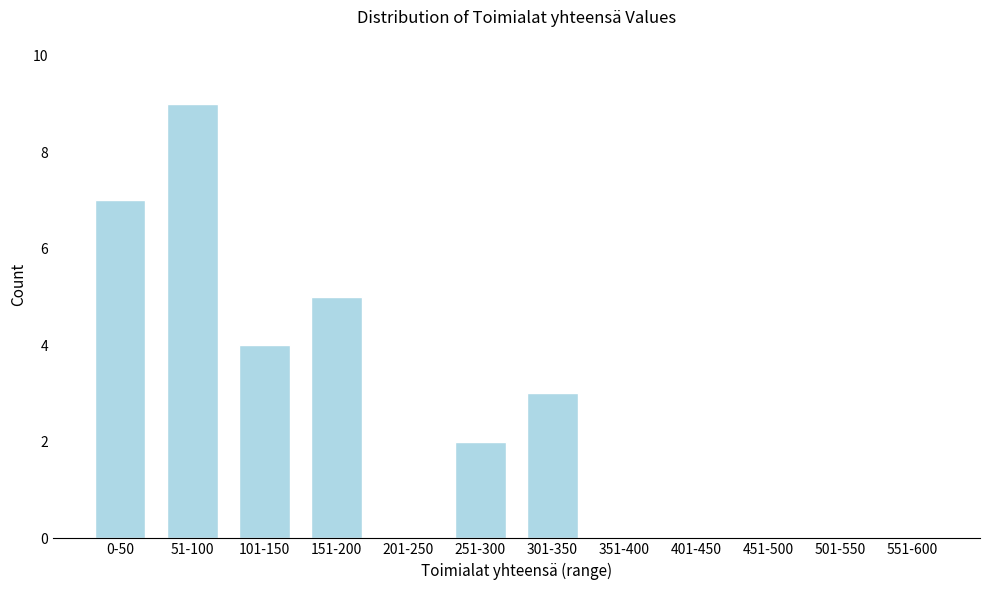

Reading left to right, what are all the values shown in this chart?

0-50=7	51-100=9	101-150=4	151-200=5	201-250=0	251-300=2	301-350=3	351-400=0	401-450=0	451-500=0	501-550=0	551-600=0